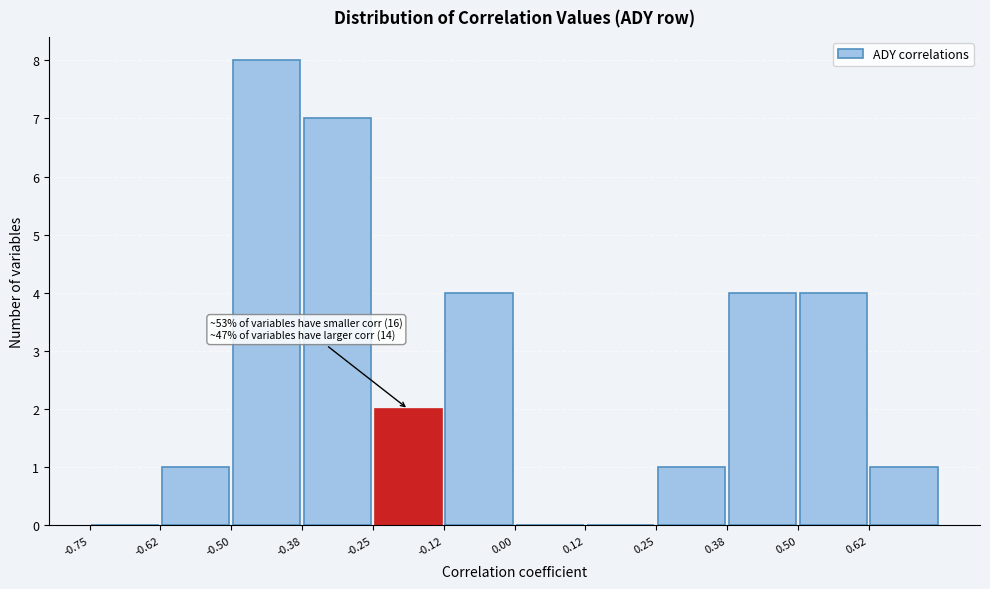

Over which range of the x-axis is the bar tallest?

-0.500 to -0.375